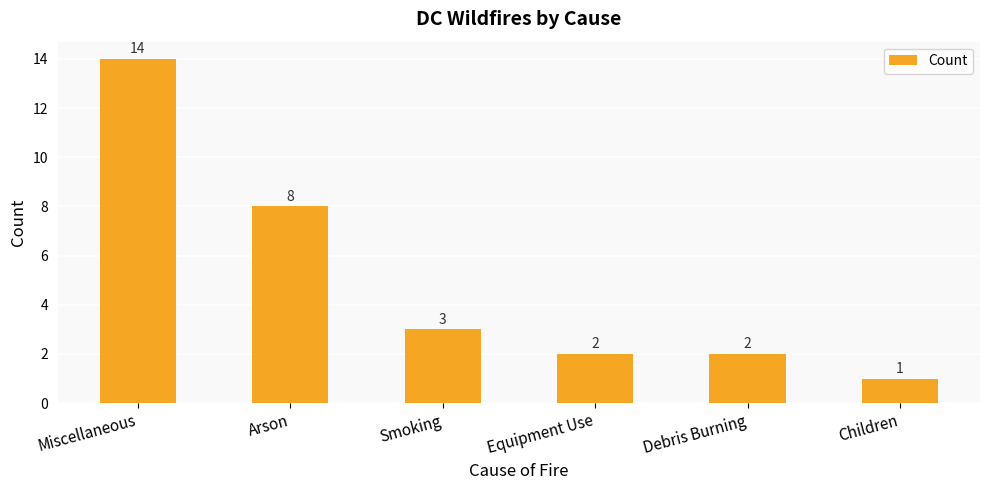

What is the minimum value shown in the chart?

1